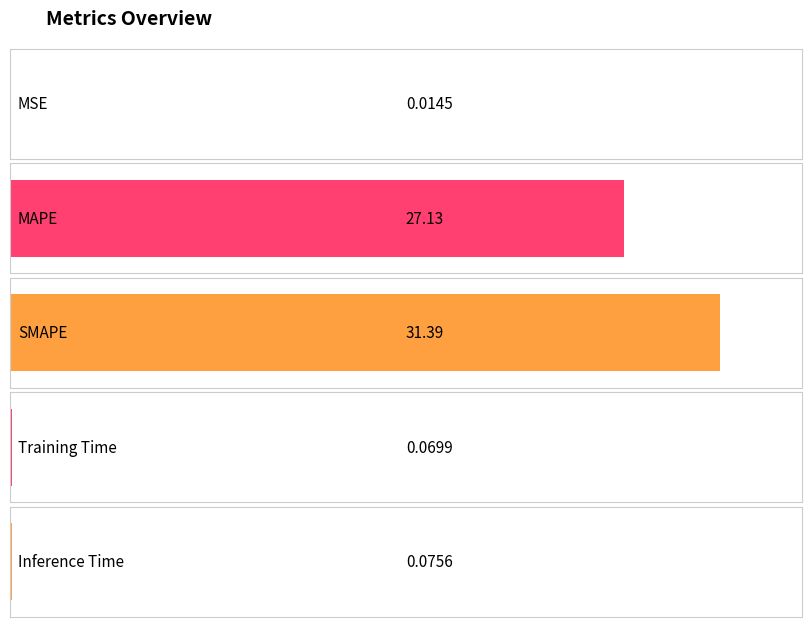

What is the change in value from MSE to Inference Time?

+0.1